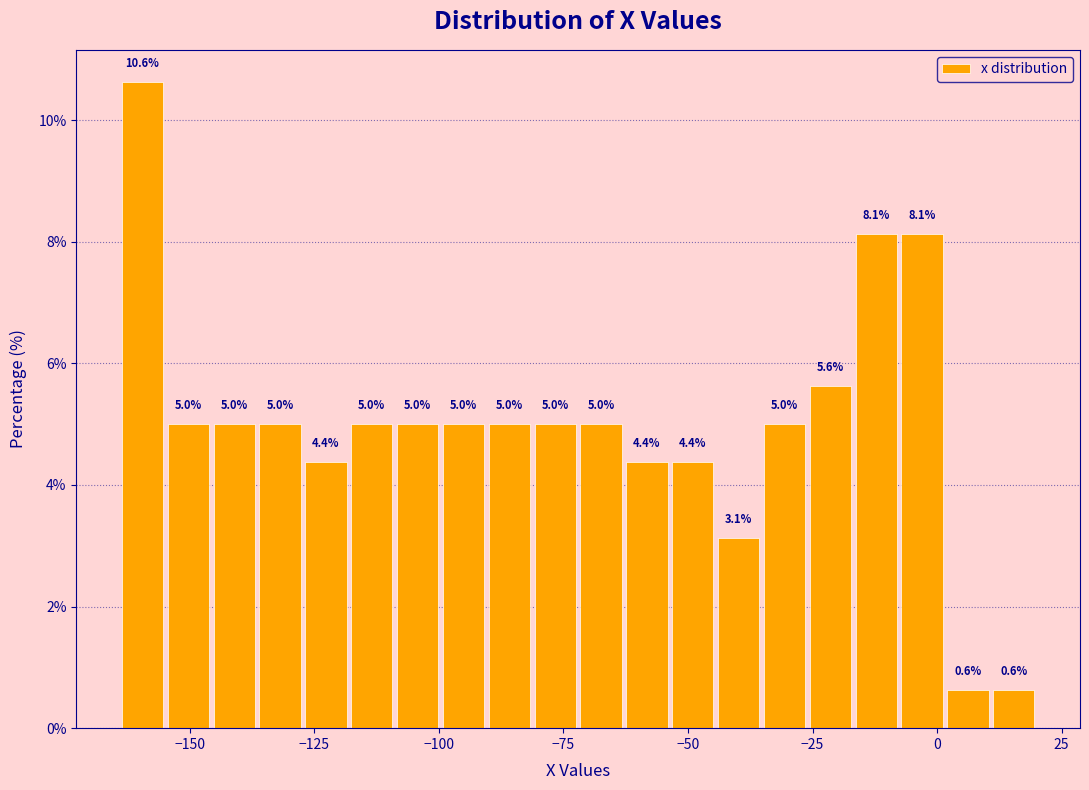

Around what value on the x-axis is the tallest bar? Give the approximate position of its centre, as read against the axis.

-160